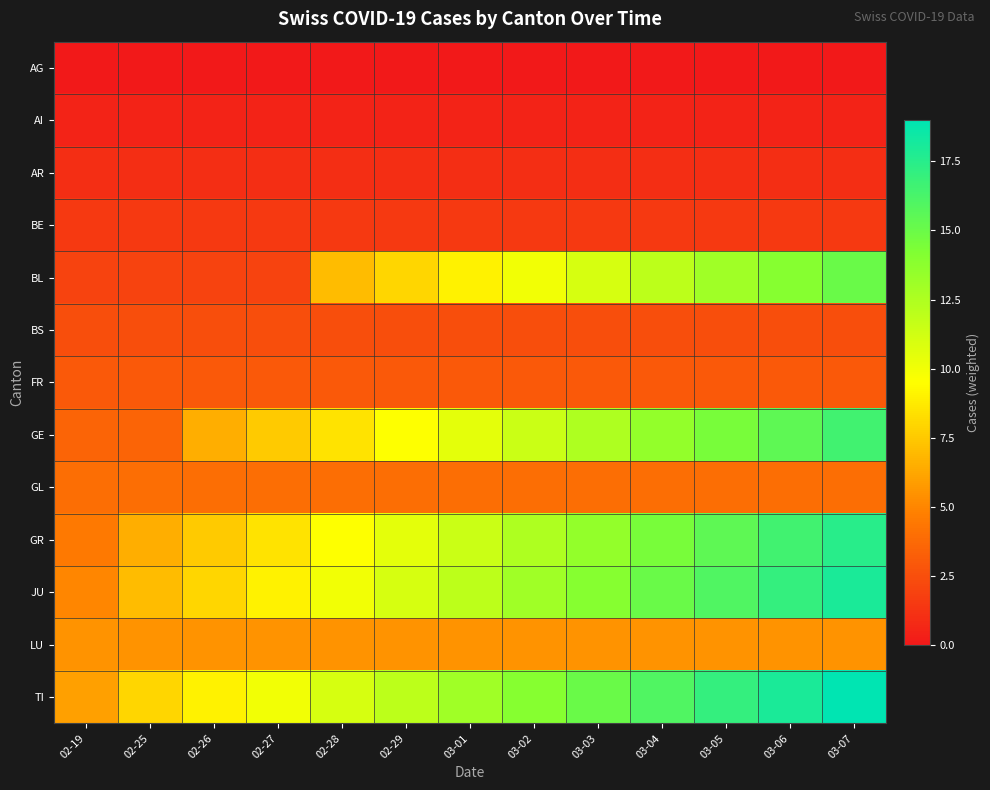

Rank the series by their maximum value, from lowest to highest.

AG, AI, AR, BE, BS, FR, GL, LU, BL, GE, GR, JU, TI